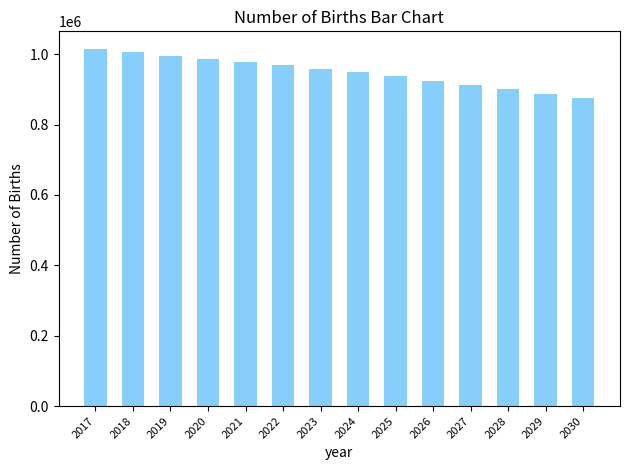

Reading right to left, transcribe all the data shown in this chart.

2030=874746.0	2029=887632.7	2028=900051.4	2027=911995.9	2026=923450.5	2025=937600.3	2024=948319.3	2023=958408.4	2022=967858.8	2021=976644.3	2020=986099.5	2019=996043.0	2018=1005383.1	2017=1014168.8